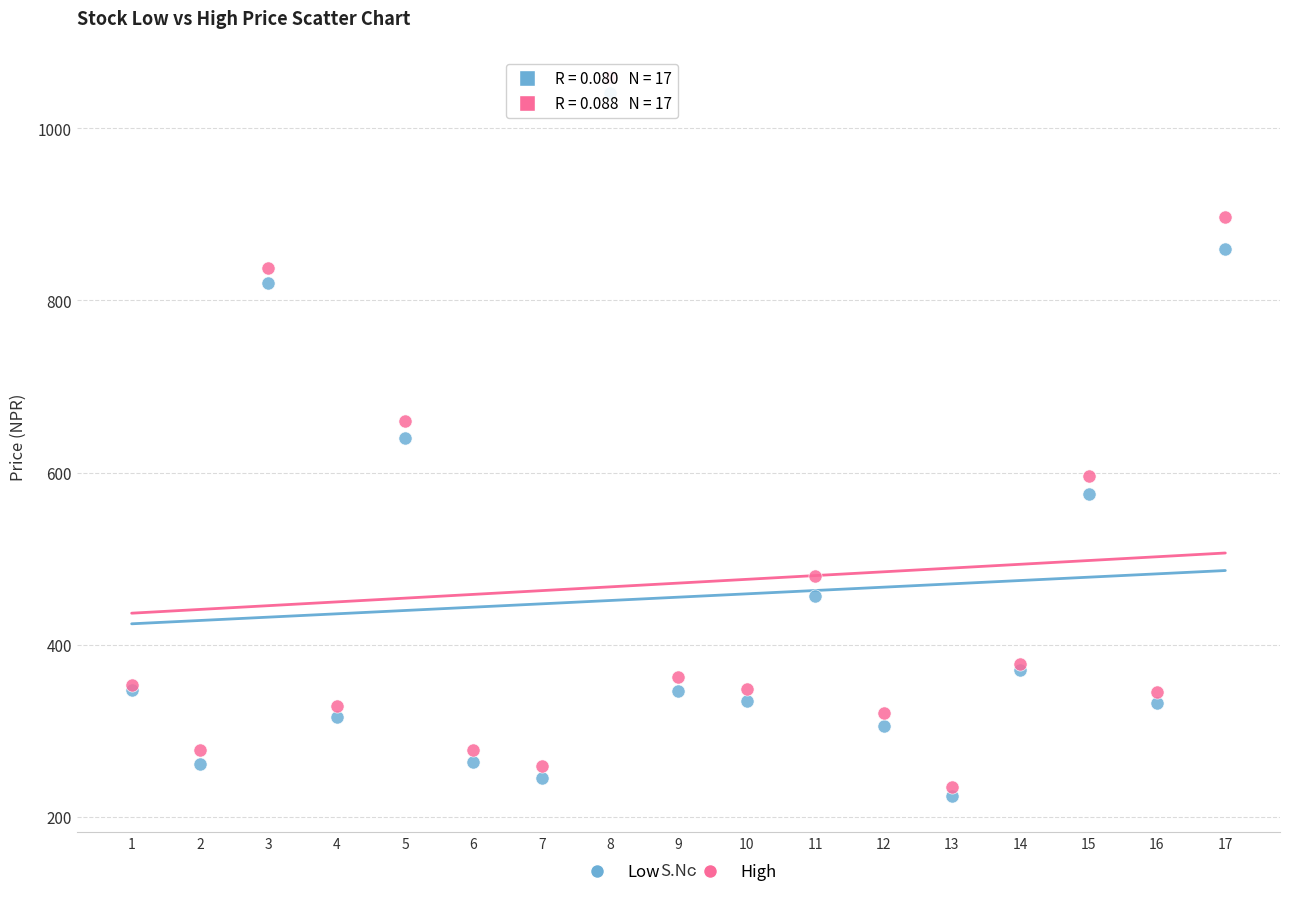

Which series reaches the maximum Y coordinate?

High